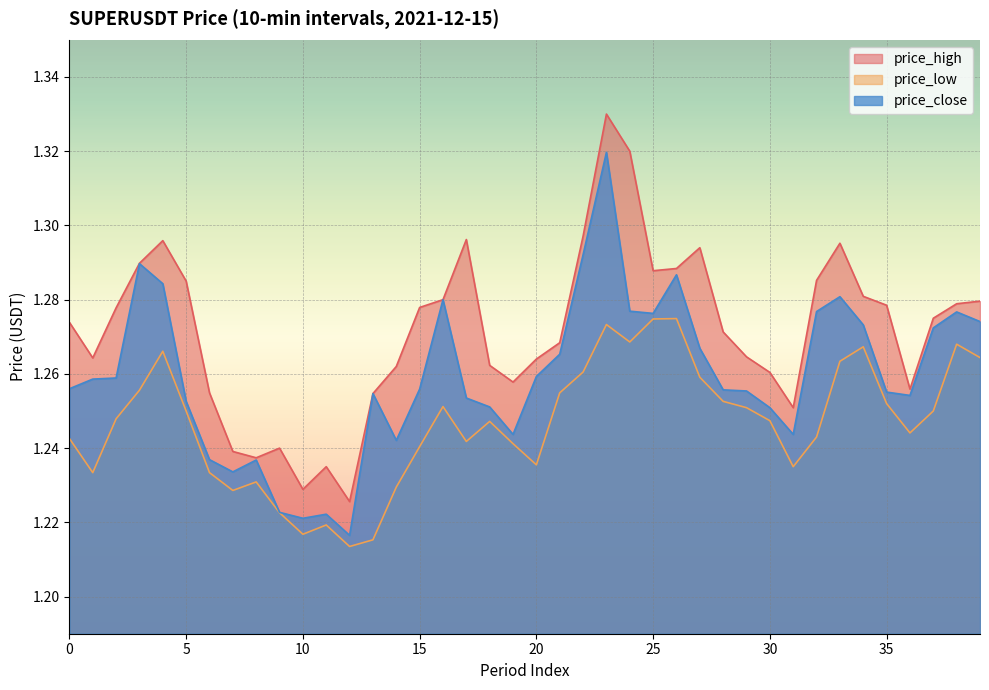

Reading left to right, transcribe all the data shown in this chart.

price_high: 0=1.3	1=1.3	2=1.3	3=1.3	4=1.3	5=1.3	6=1.3	7=1.2	8=1.2	9=1.2	10=1.2	11=1.2	12=1.2	13=1.3	14=1.3	15=1.3	16=1.3	17=1.3	18=1.3	19=1.3	20=1.3	21=1.3	22=1.3	23=1.3	24=1.3	25=1.3	26=1.3	27=1.3	28=1.3	29=1.3	30=1.3	31=1.3	32=1.3	33=1.3	34=1.3	35=1.3	36=1.3	37=1.3	38=1.3	39=1.3
price_low: 0=1.2	1=1.2	2=1.2	3=1.3	4=1.3	5=1.2	6=1.2	7=1.2	8=1.2	9=1.2	10=1.2	11=1.2	12=1.2	13=1.2	14=1.2	15=1.2	16=1.3	17=1.2	18=1.2	19=1.2	20=1.2	21=1.3	22=1.3	23=1.3	24=1.3	25=1.3	26=1.3	27=1.3	28=1.3	29=1.3	30=1.2	31=1.2	32=1.2	33=1.3	34=1.3	35=1.3	36=1.2	37=1.2	38=1.3	39=1.3
price_close: 0=1.3	1=1.3	2=1.3	3=1.3	4=1.3	5=1.3	6=1.2	7=1.2	8=1.2	9=1.2	10=1.2	11=1.2	12=1.2	13=1.3	14=1.2	15=1.3	16=1.3	17=1.3	18=1.3	19=1.2	20=1.3	21=1.3	22=1.3	23=1.3	24=1.3	25=1.3	26=1.3	27=1.3	28=1.3	29=1.3	30=1.3	31=1.2	32=1.3	33=1.3	34=1.3	35=1.3	36=1.3	37=1.3	38=1.3	39=1.3